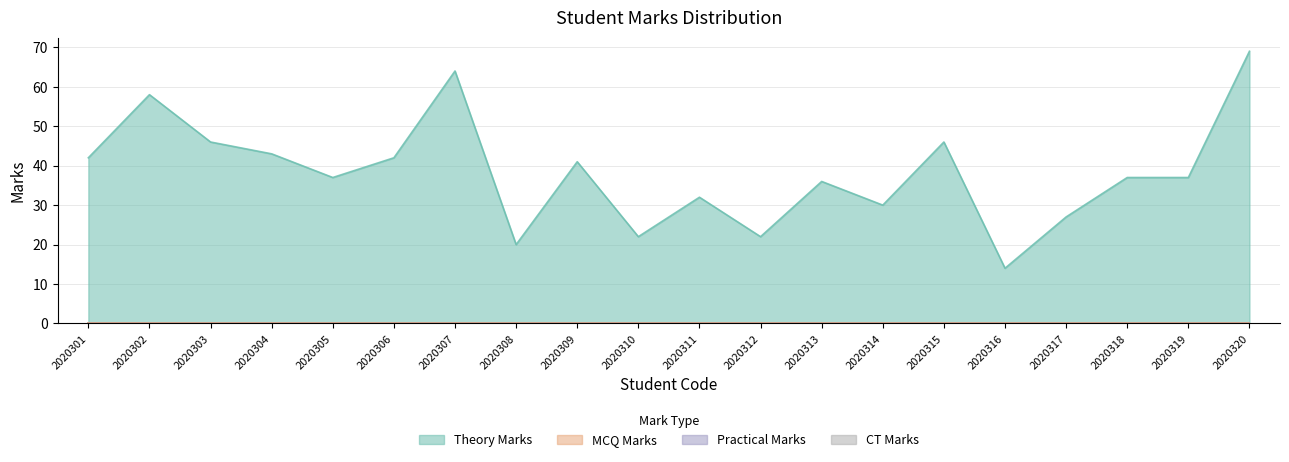

How many lines are shown in the chart?

4